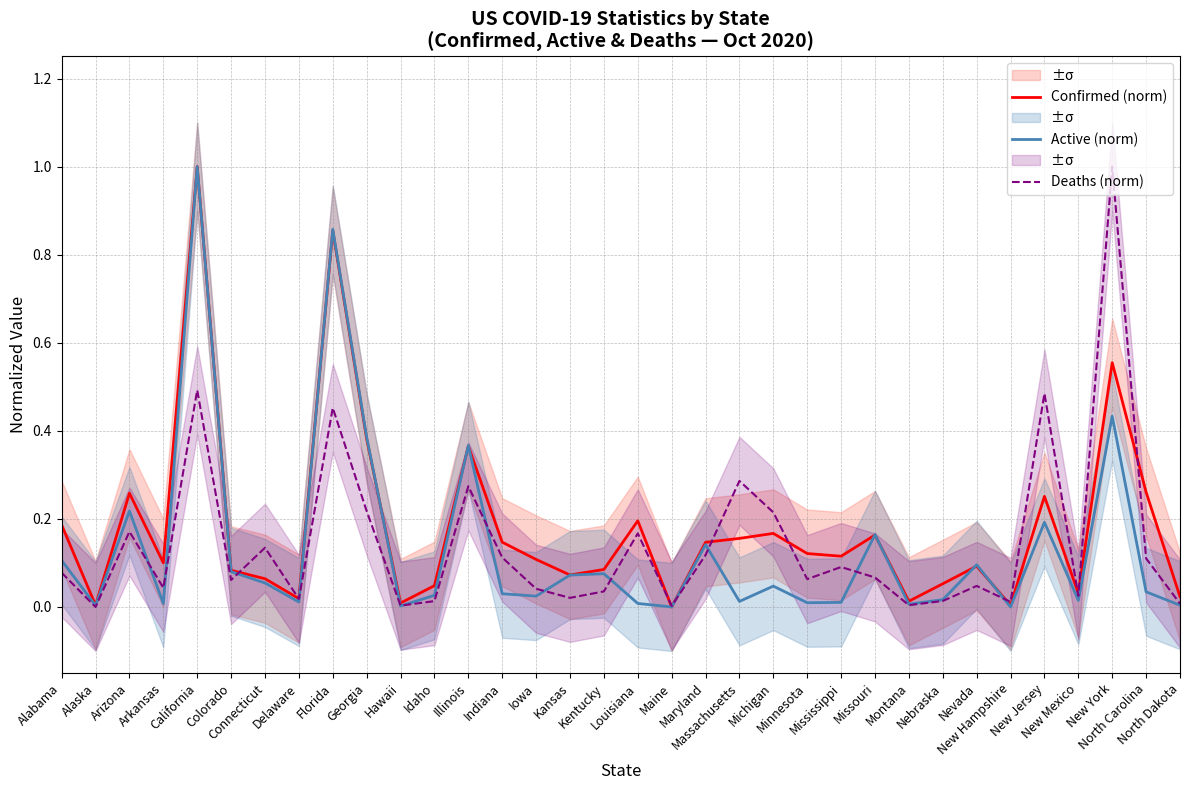

What is the difference between the second highest and second lowest values in the Confirmed (norm) series?

0.9